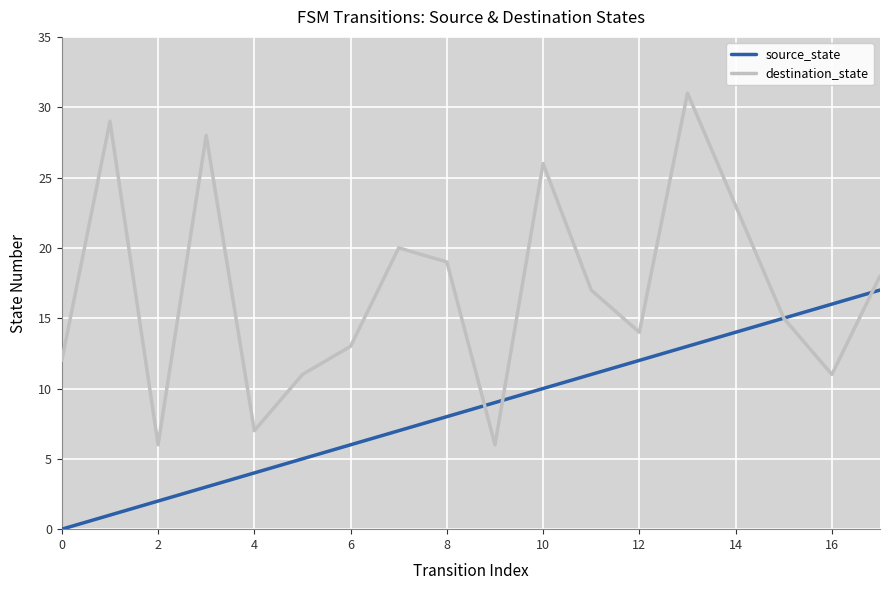

Which series has the largest total across all categories?

destination_state